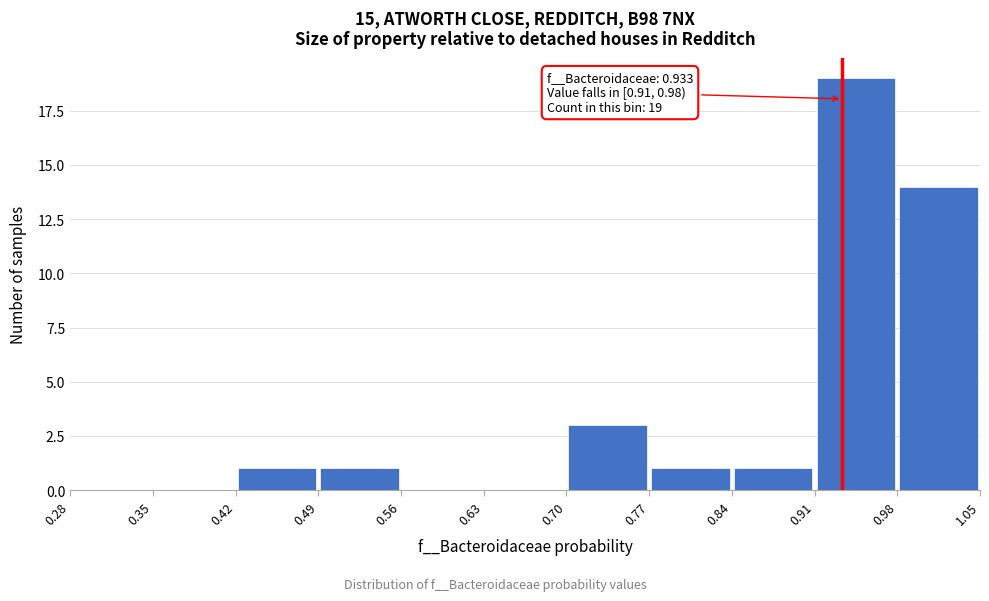

Which range on the x-axis has the tallest bar?

0.91 to 0.98